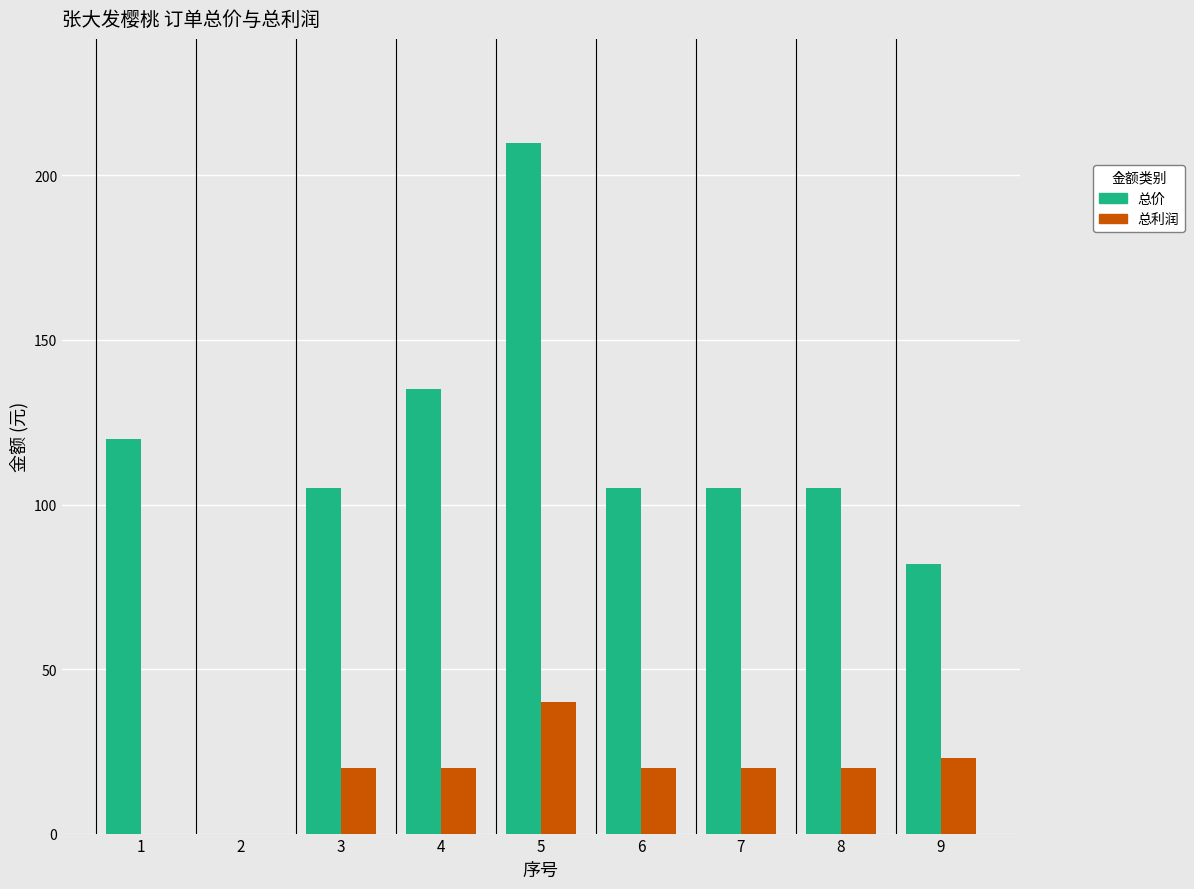

What is the sum of all 总价 values?

967